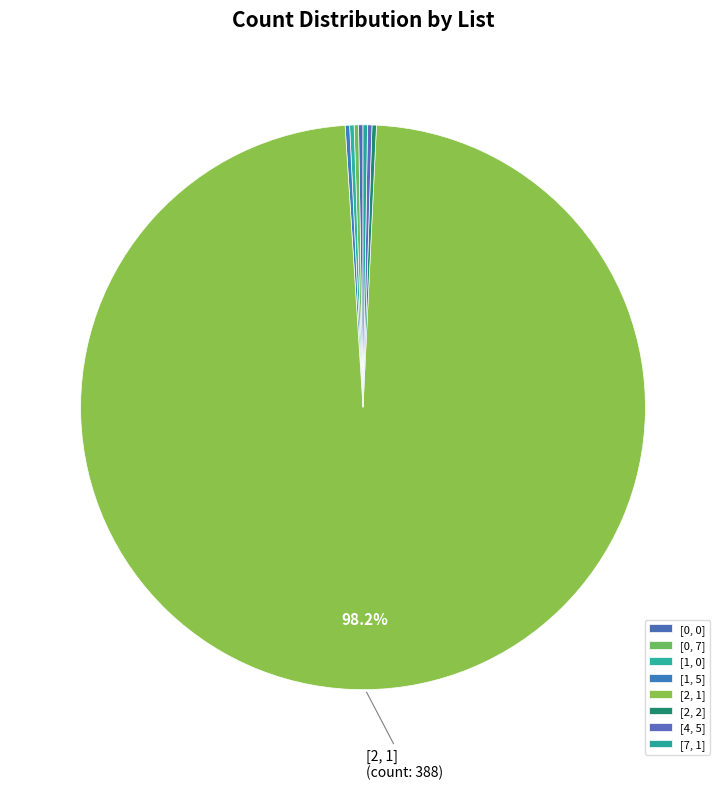

What is the ratio of the value at [1, 5] to the value at [2, 2]?

1.0